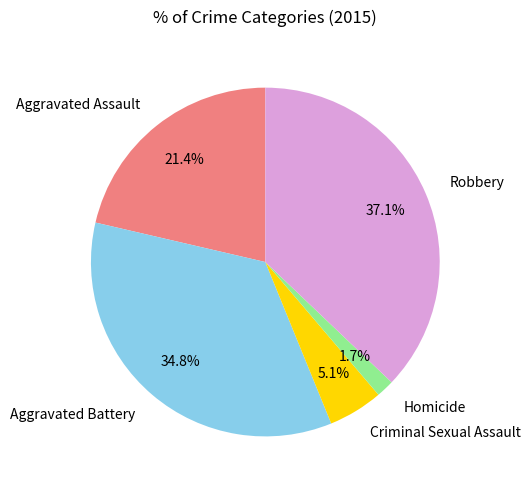

Which has a higher value, Aggravated Battery or Robbery?

Robbery